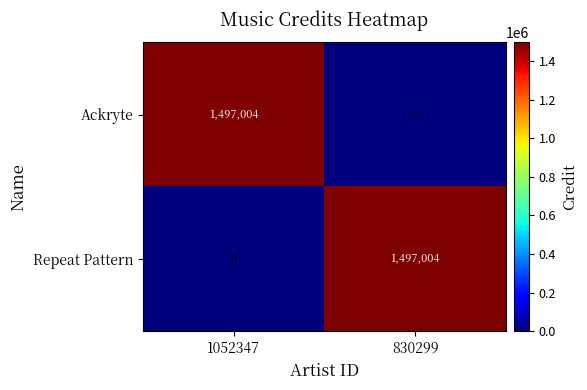

Rank the series at 830299 from lowest to highest value.

Ackryte, Repeat Pattern